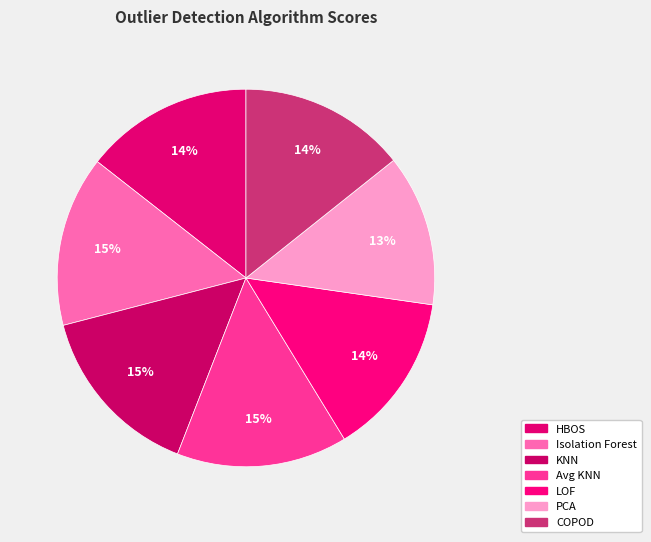

Count the number of slices in the pie.

7